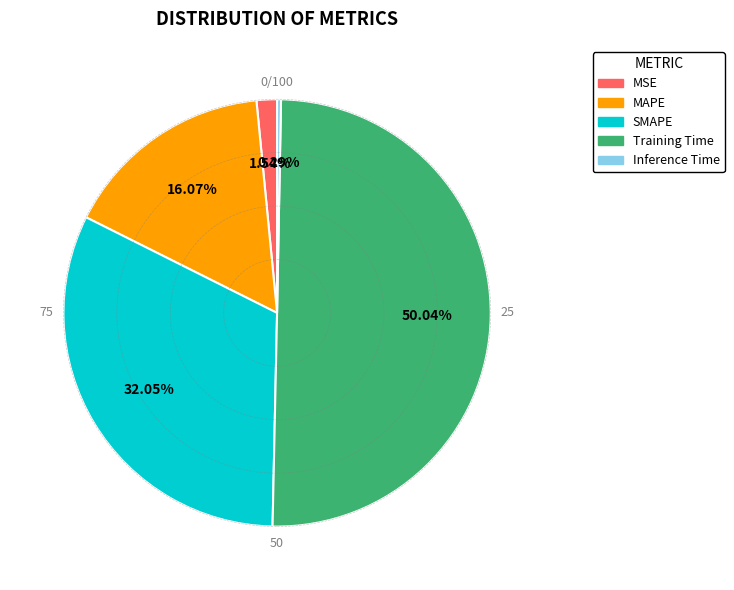

Which category accounts for the majority?

Training Time